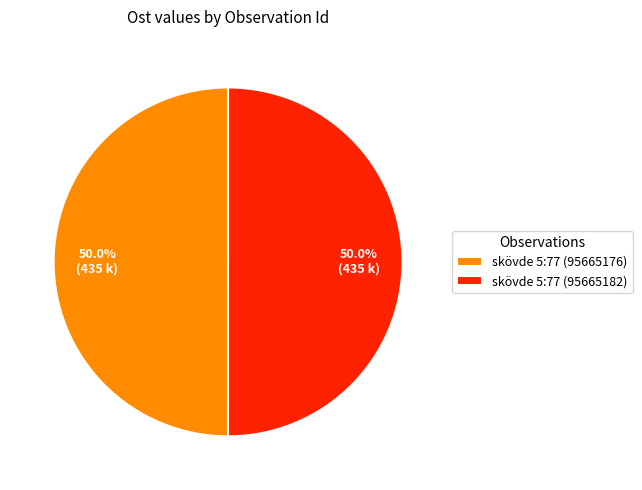

True or false: skövde 5:77 (95665176) accounts for 50% of the total.

True